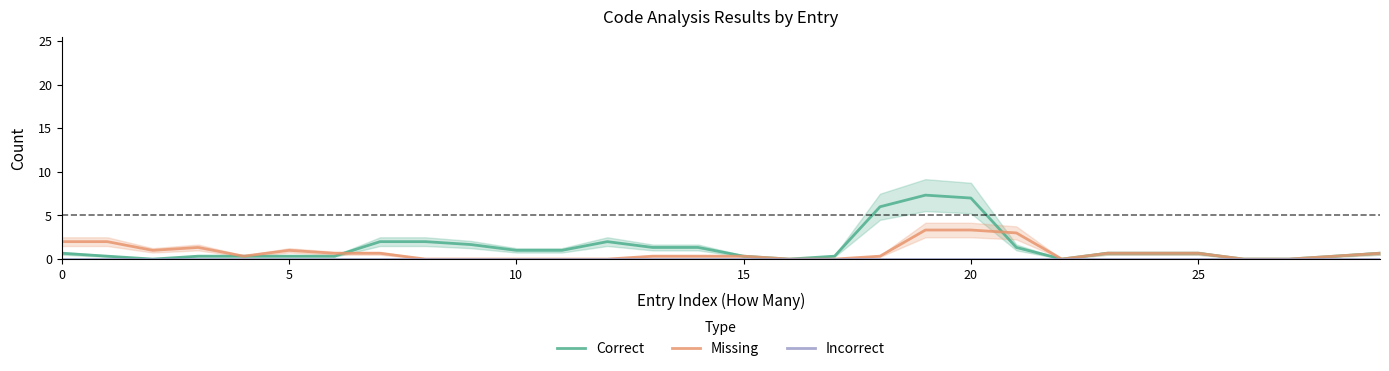

Which label corresponds to the largest value in the chart?

19